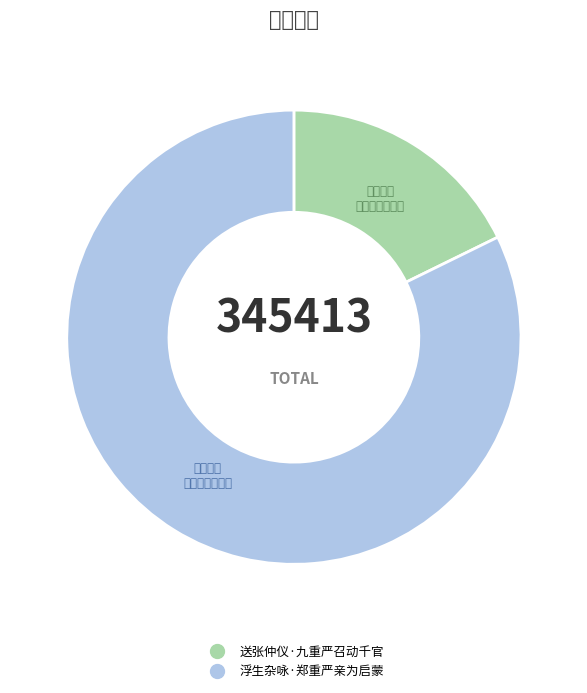

What is the change in value from 送张仲仪·九重严召动千官 to 浮生杂咏·郑重严亲为启蒙?

+222863